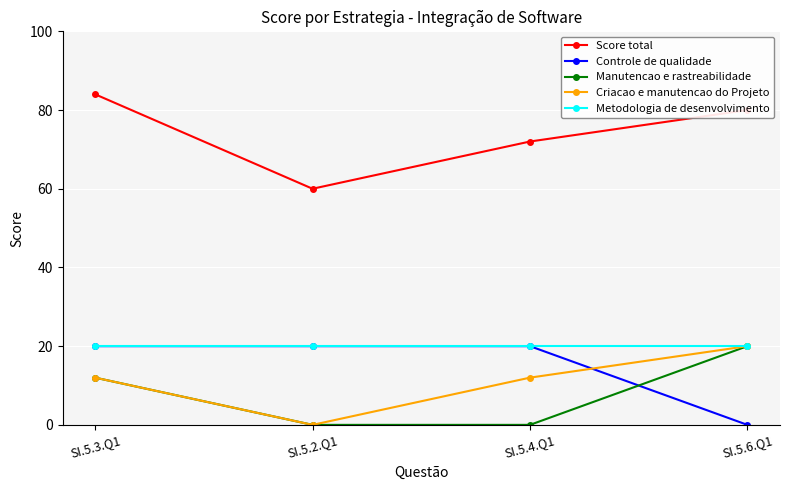

At which label does Score total reach its peak?

SI.5.3.Q1